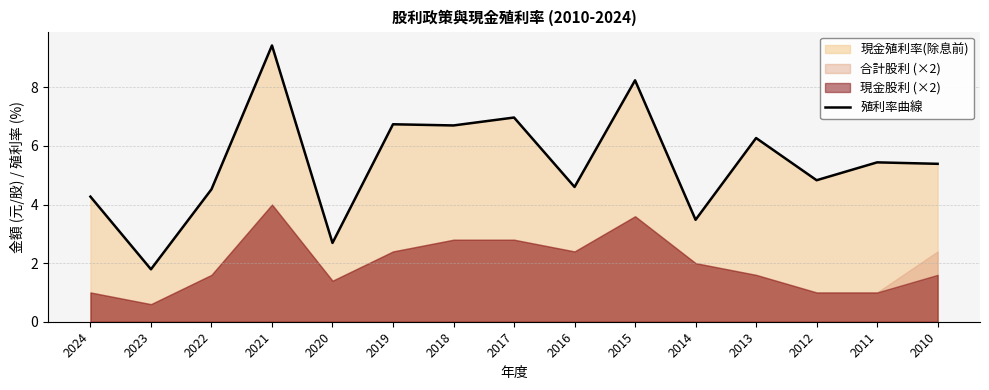

What value does the data have at 2017?

7.0